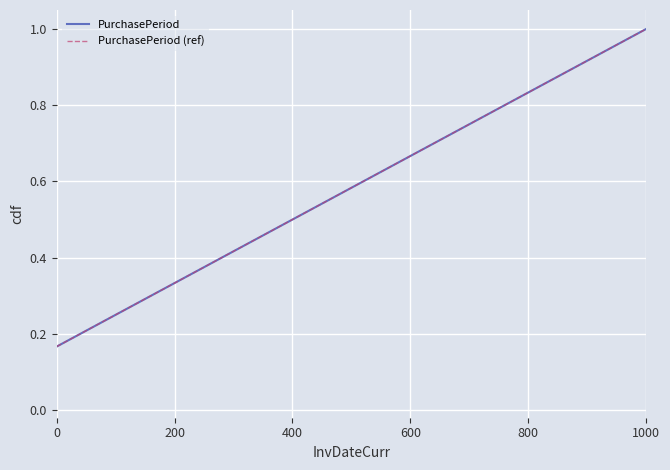

Does the chart display data point markers on the line(s)?

No